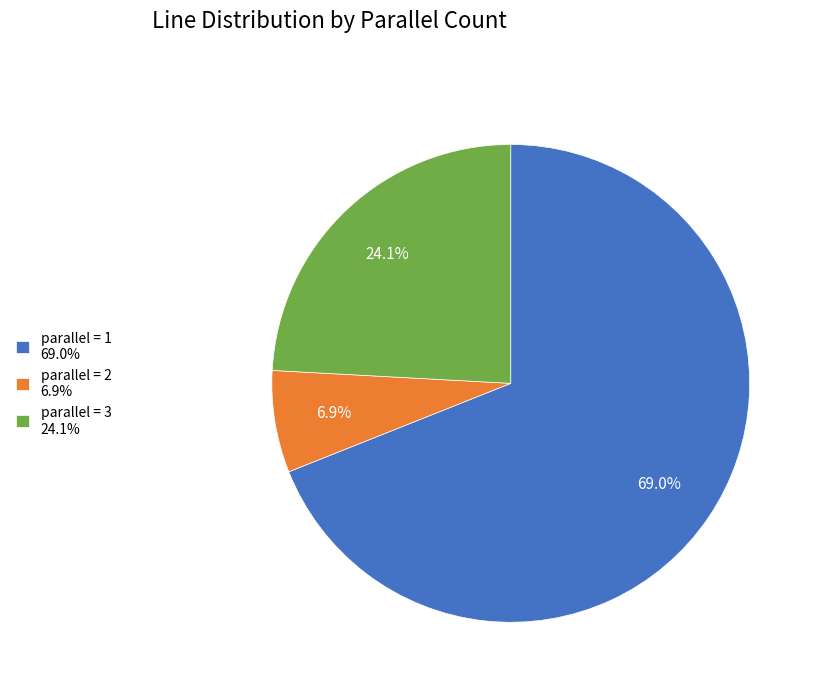

Between parallel = 3 24.1% and parallel = 1 69.0%, which is larger?

parallel = 1 69.0%